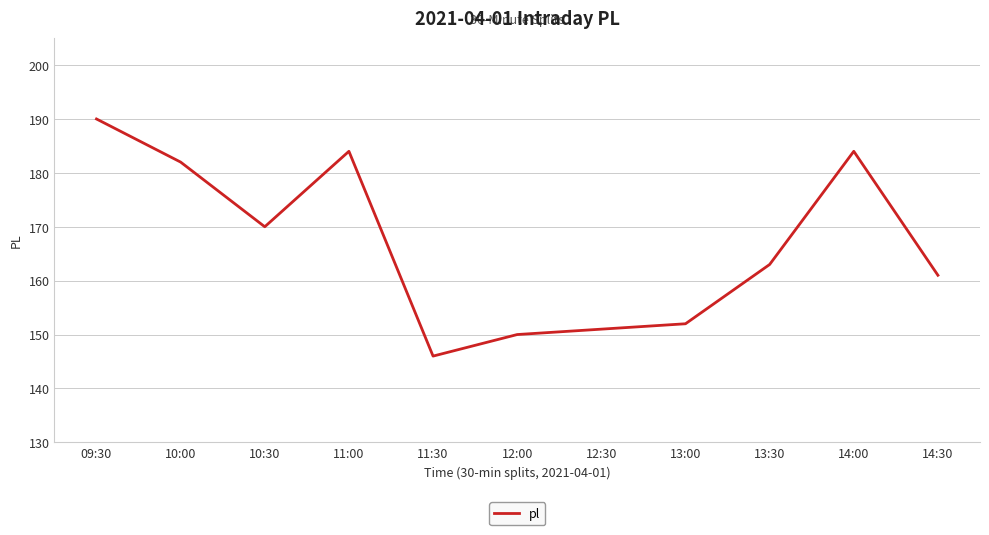

Approximately how many times larger is the value at 13:00 compared to 14:00?

0.8